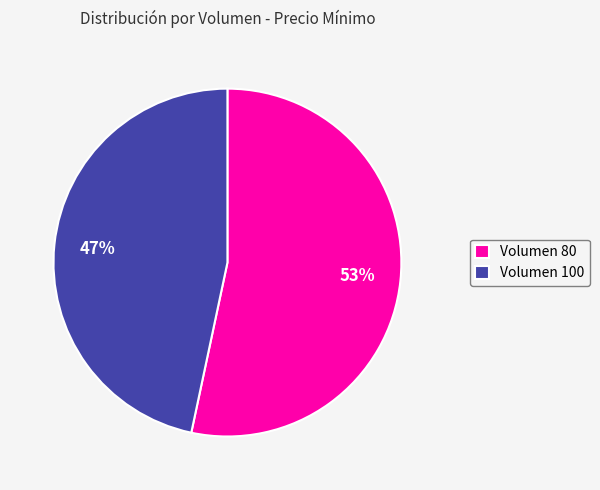

Between Volumen 100 and Volumen 80, which is larger?

Volumen 80